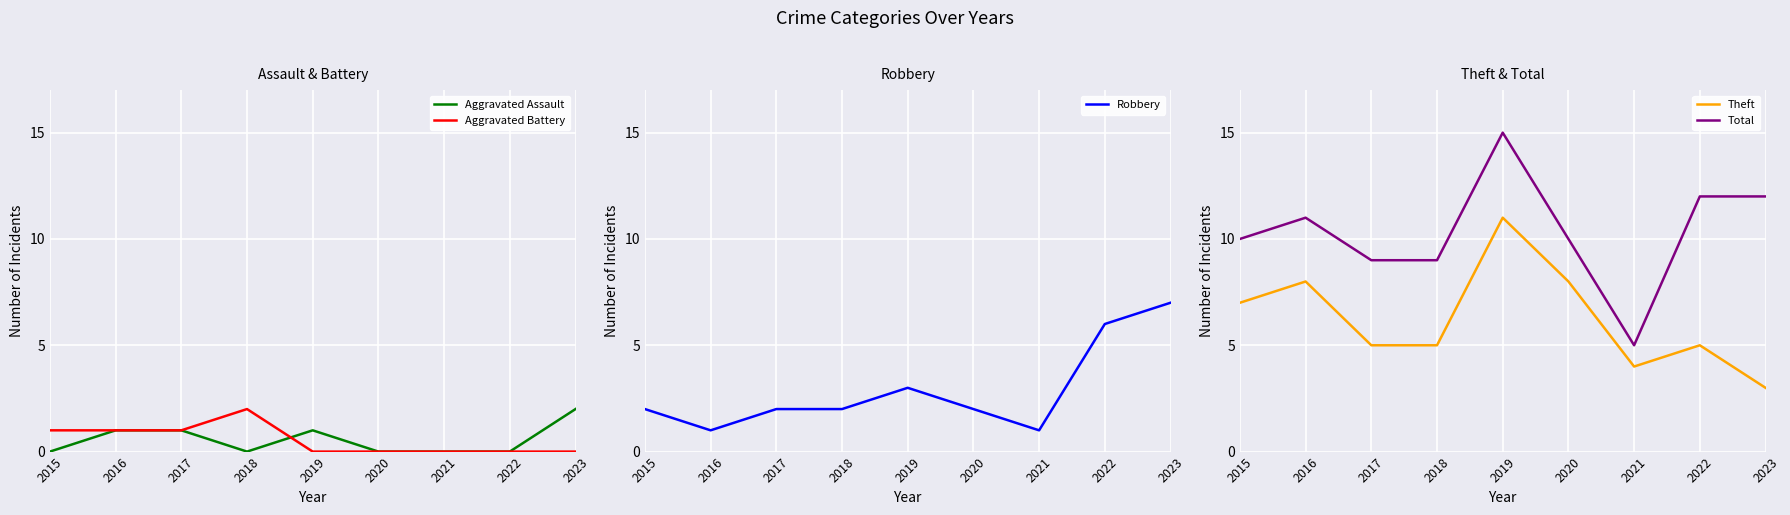

True or false: Aggravated Assault and Theft intersect in this chart.

False